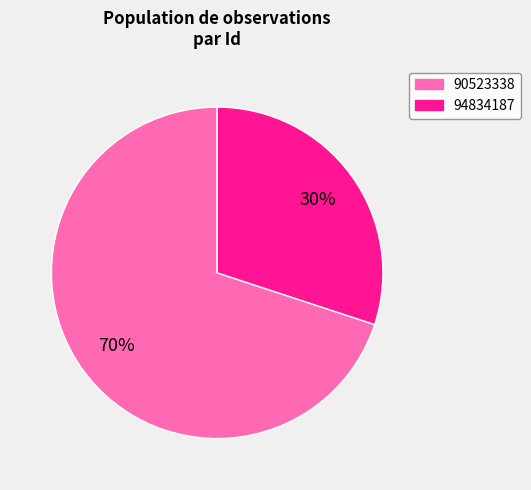

Which slice is the largest?

90523338